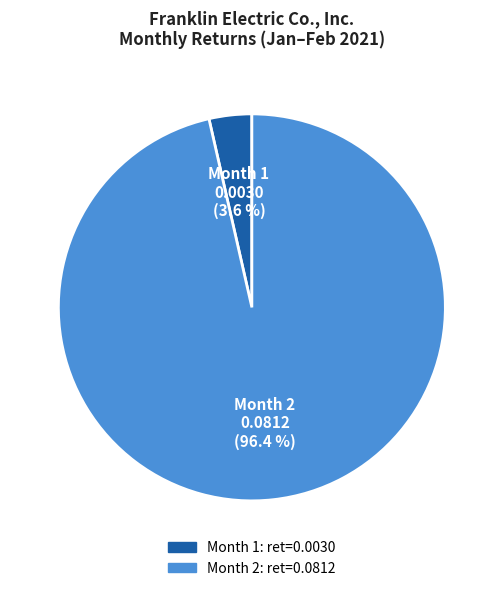

Which category has the smallest portion of the pie?

Month 1